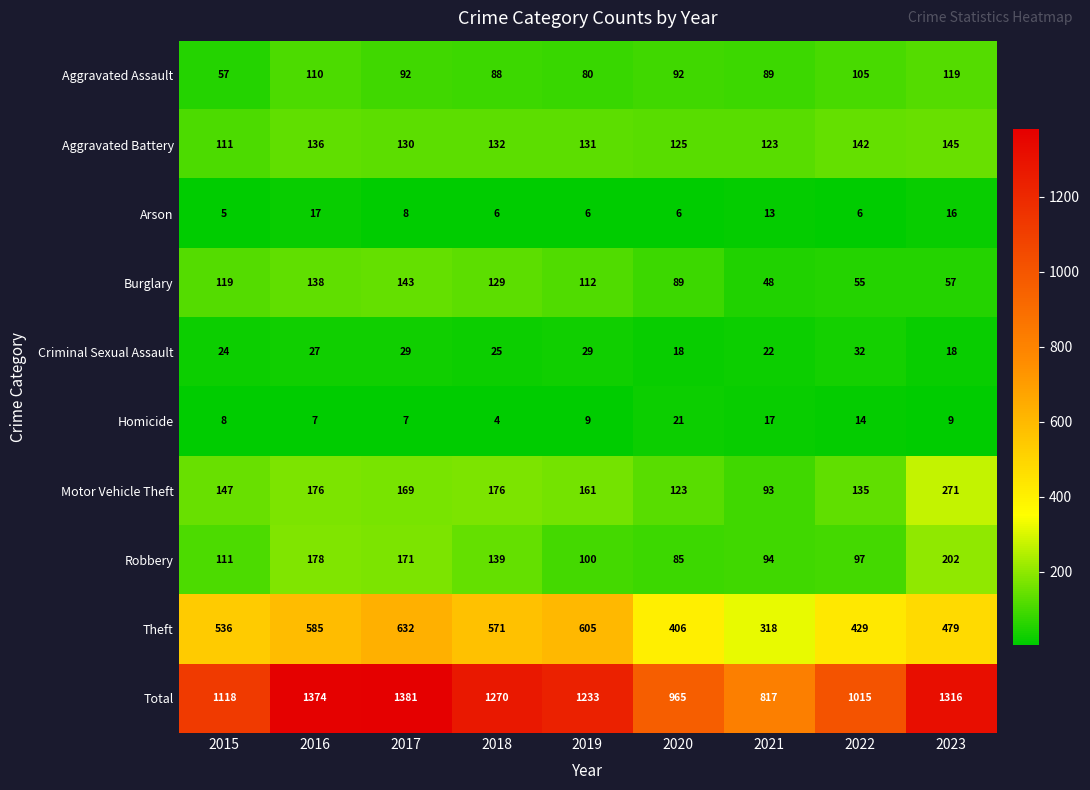

What is the average value of the Theft series?

507